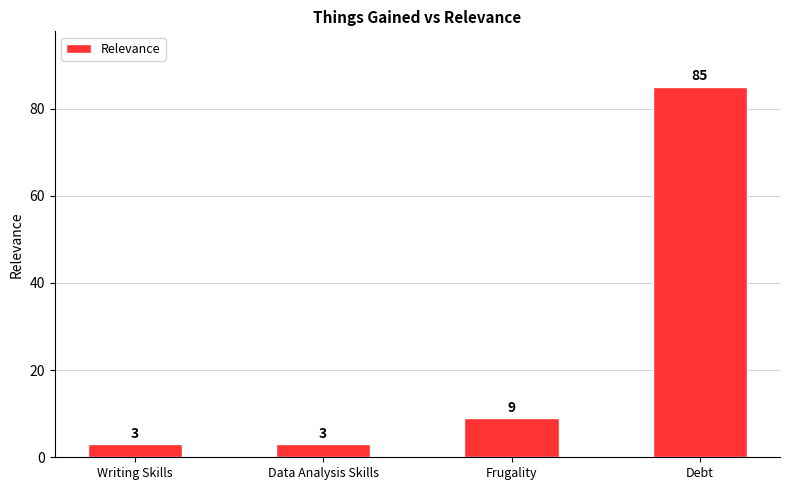

How many bars are there in total?

4